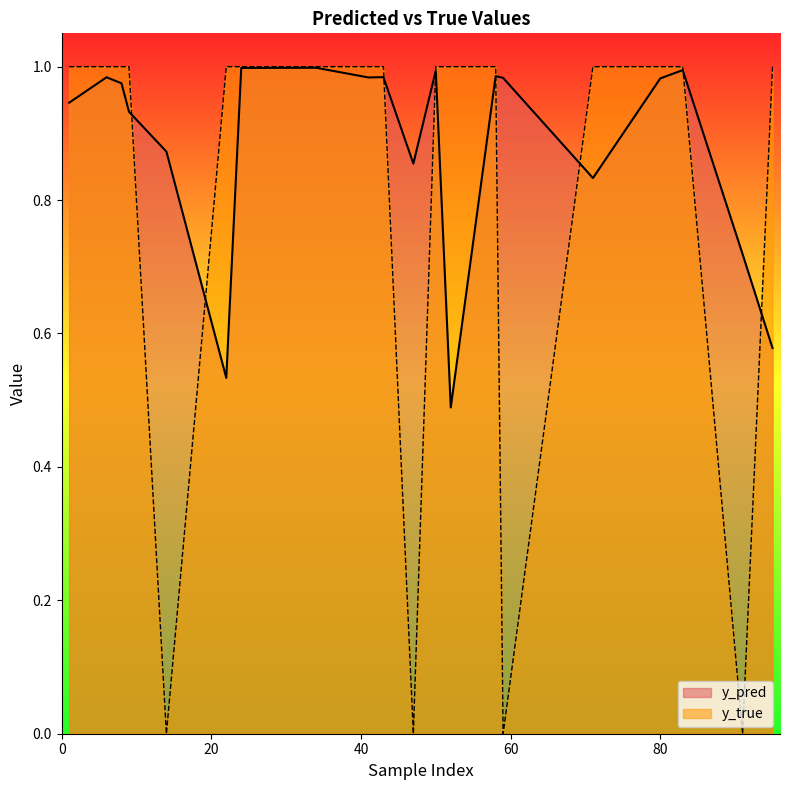

Where is y_true nearest to the value 0?

14